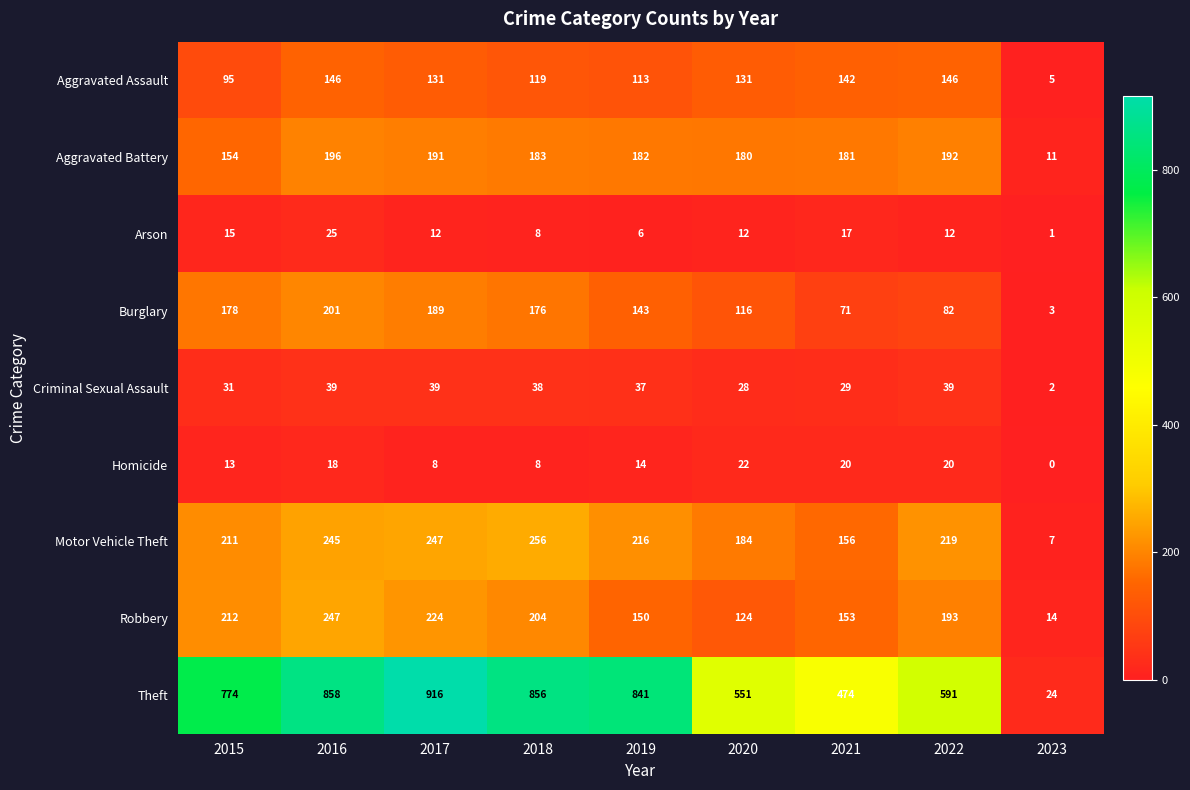

What is the sum of all Burglary values?

1159